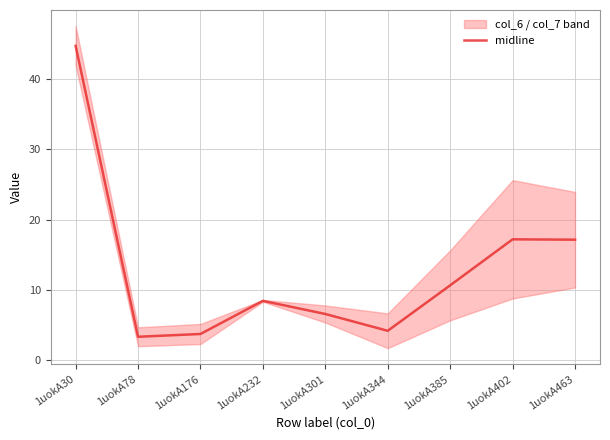

At which category does the data reach its first local valley?

1uokA78